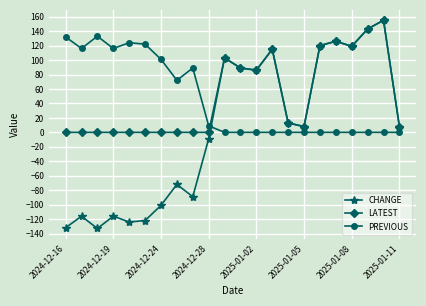

Which series has the widest spread of values?

CHANGE